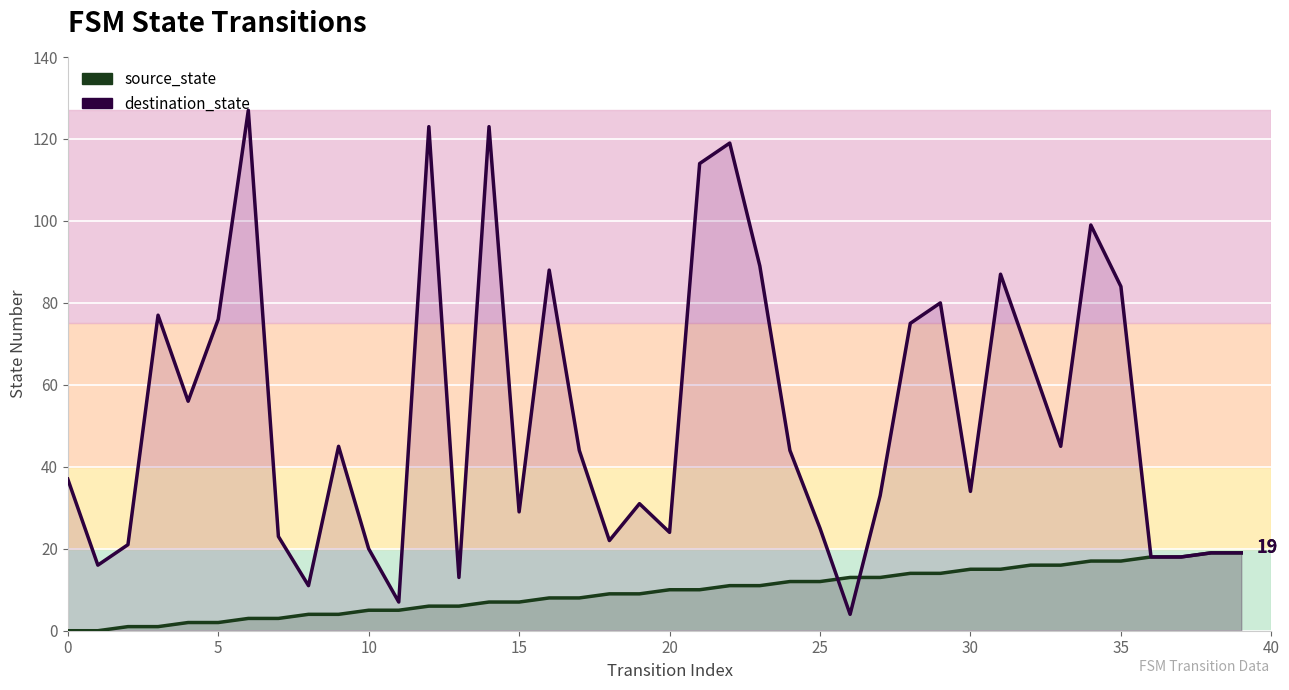

How many lines are shown in the chart?

2